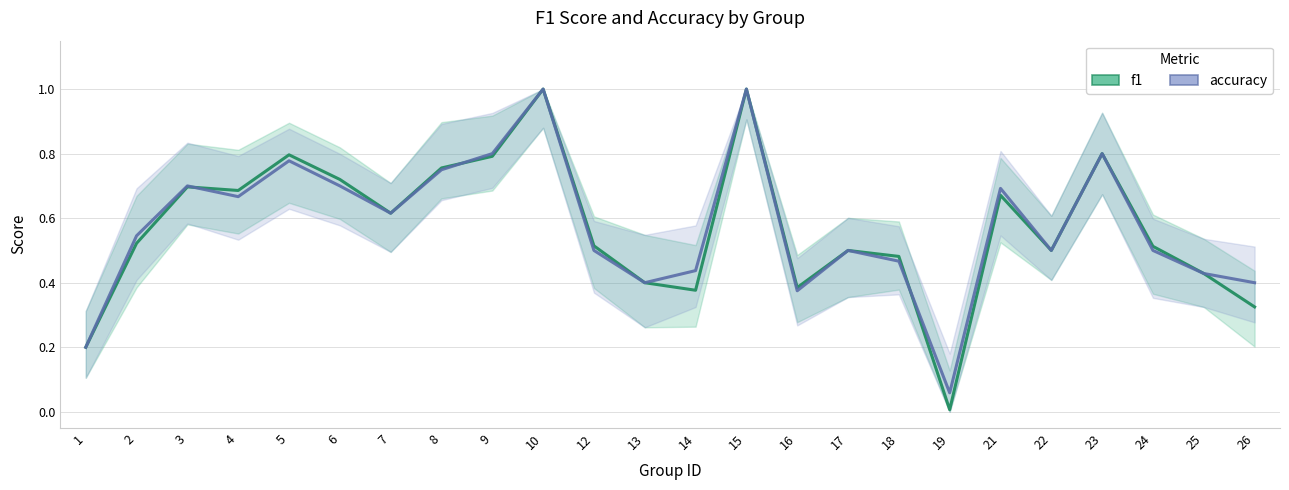

Between 17 and 22, which series saw the biggest shift?

f1